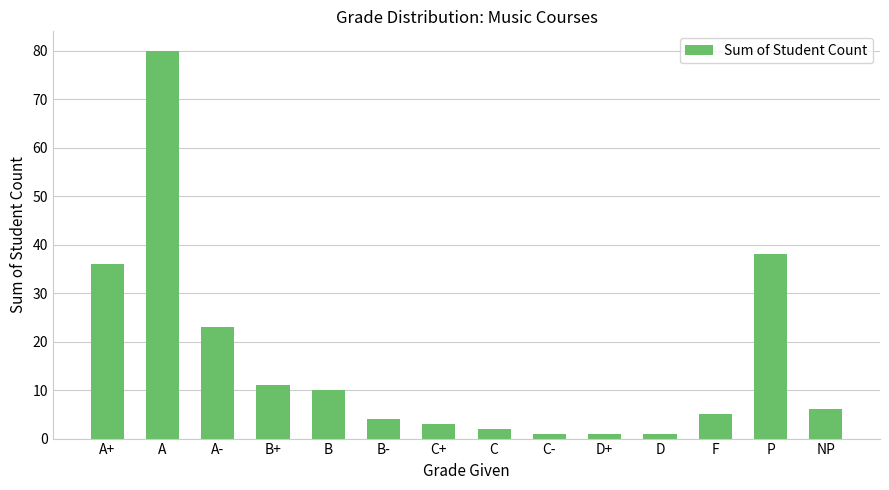

Where does the data first go above 6?

A+